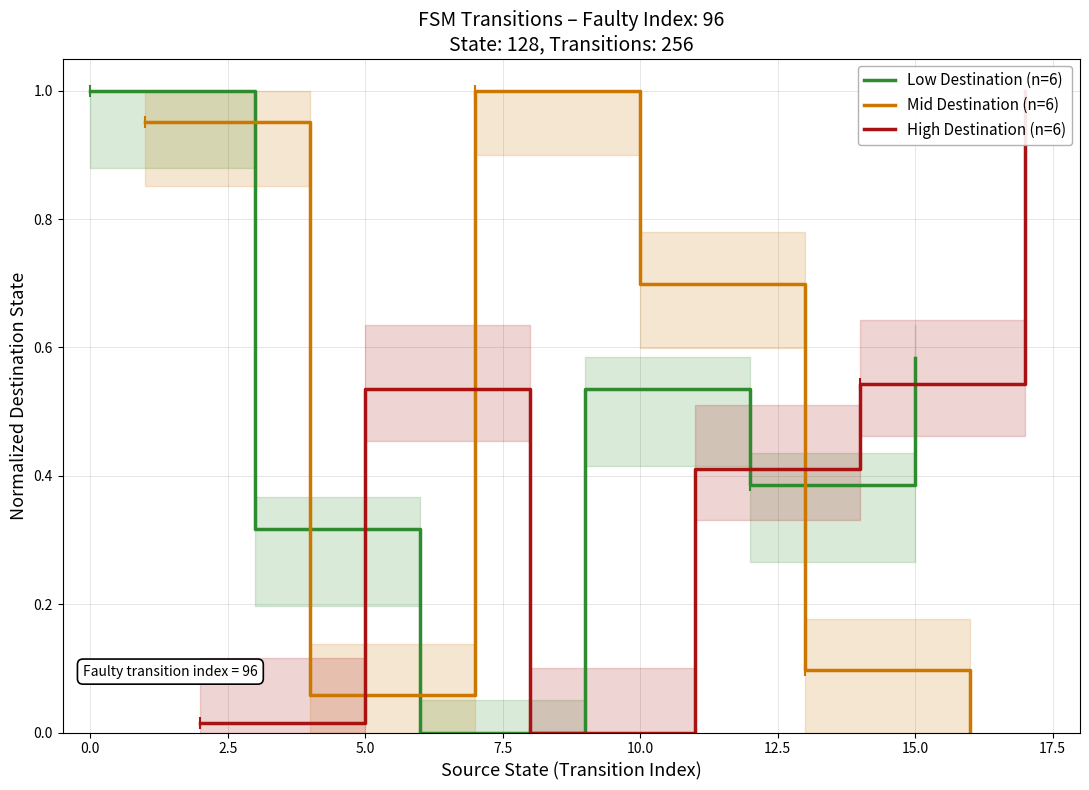

Is this an area chart (filled region under the line)?

No